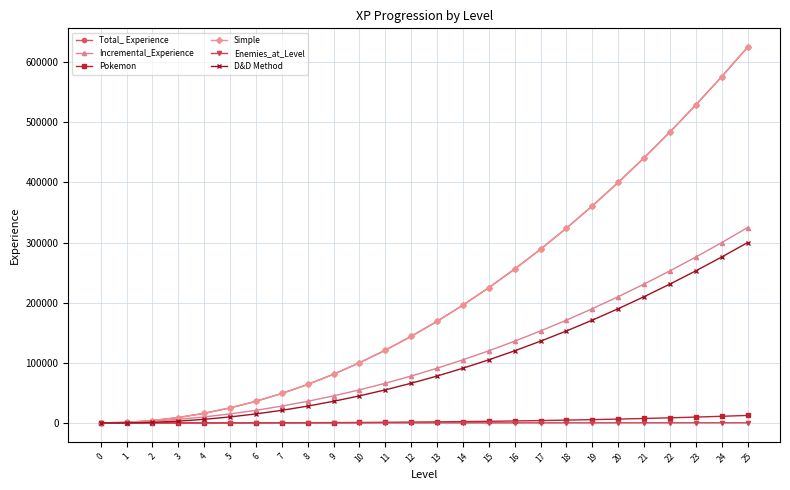

What is the value of the Enemies_at_Level point at the 15th from the left?

140